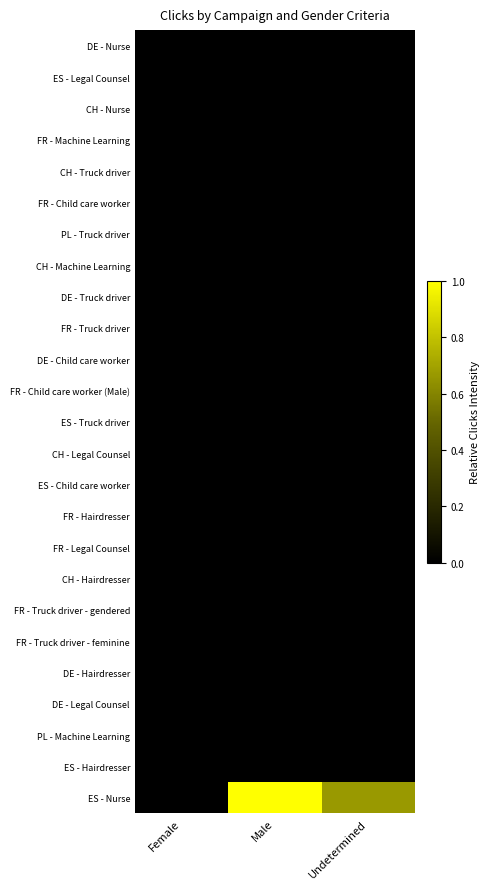

Reading left to right, what are all the values shown in this chart?

DE - Nurse: Female=0.0	Male=0.0	Undetermined=0.0
ES - Legal Counsel: Female=0.0	Male=0.0	Undetermined=0.0
CH - Nurse: Female=0.0	Male=0.0	Undetermined=0.0
FR - Machine Learning: Female=0.0	Male=0.0	Undetermined=0.0
CH - Truck driver: Female=0.0	Male=0.0	Undetermined=0.0
FR - Child care worker: Female=0.0	Male=0.0	Undetermined=0.0
PL - Truck driver: Female=0.0	Male=0.0	Undetermined=0.0
CH - Machine Learning: Female=0.0	Male=0.0	Undetermined=0.0
DE - Truck driver: Female=0.0	Male=0.0	Undetermined=0.0
FR - Truck driver: Female=0.0	Male=0.0	Undetermined=0.0
DE - Child care worker: Female=0.0	Male=0.0	Undetermined=0.0
FR - Child care worker (Male): Female=0.0	Male=0.0	Undetermined=0.0
ES - Truck driver: Female=0.0	Male=0.0	Undetermined=0.0
CH - Legal Counsel: Female=0.0	Male=0.0	Undetermined=0.0
ES - Child care worker: Female=0.0	Male=0.0	Undetermined=0.0
FR - Hairdresser: Female=0.0	Male=0.0	Undetermined=0.0
FR - Legal Counsel: Female=0.0	Male=0.0	Undetermined=0.0
CH - Hairdresser: Female=0.0	Male=0.0	Undetermined=0.0
FR - Truck driver - gendered: Female=0.0	Male=0.0	Undetermined=0.0
FR - Truck driver - feminine: Female=0.0	Male=0.0	Undetermined=0.0
DE - Hairdresser: Female=0.0	Male=0.0	Undetermined=0.0
DE - Legal Counsel: Female=0.0	Male=0.0	Undetermined=0.0
PL - Machine Learning: Female=0.0	Male=0.0	Undetermined=0.0
ES - Hairdresser: Female=0.0	Male=0.0	Undetermined=0.0
ES - Nurse: Female=0.0	Male=1.0	Undetermined=0.7